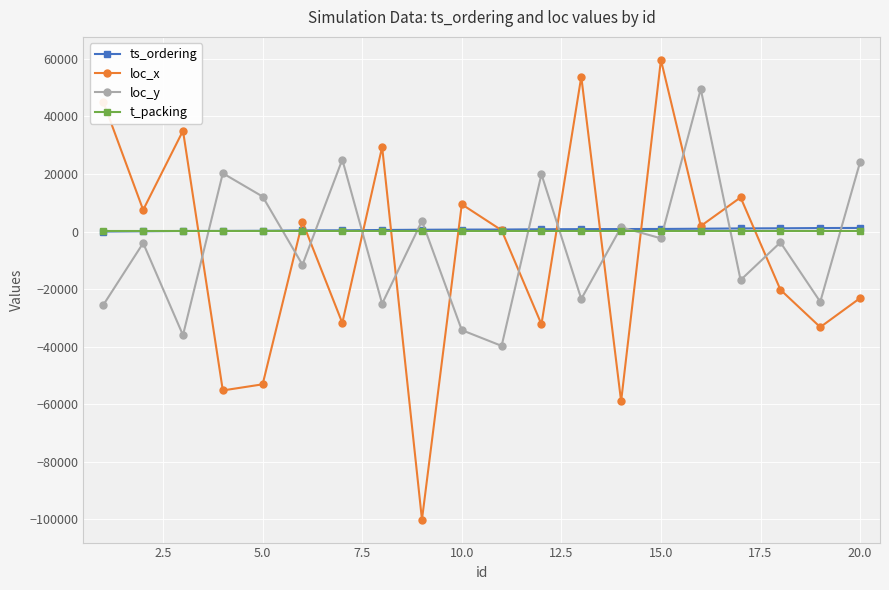

What is the maximum value for loc_x?

59613.2